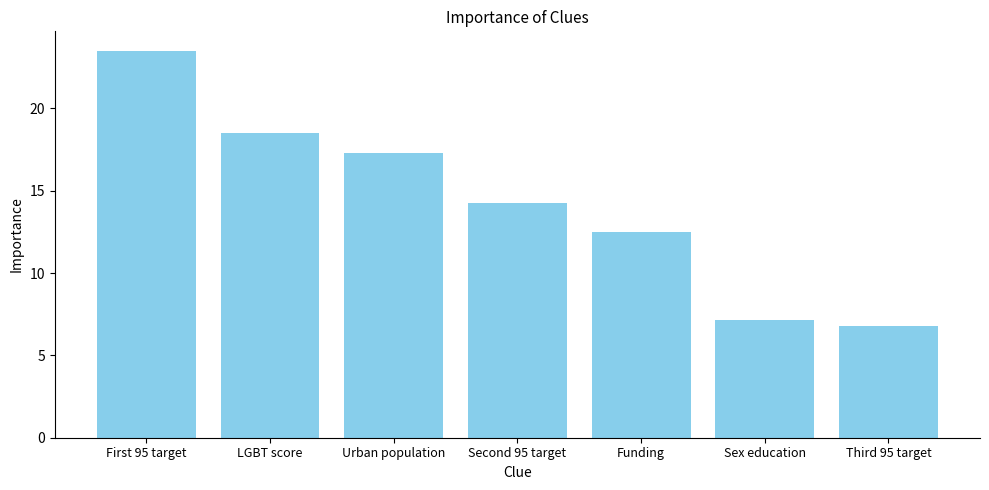

What is the average value?

14.3